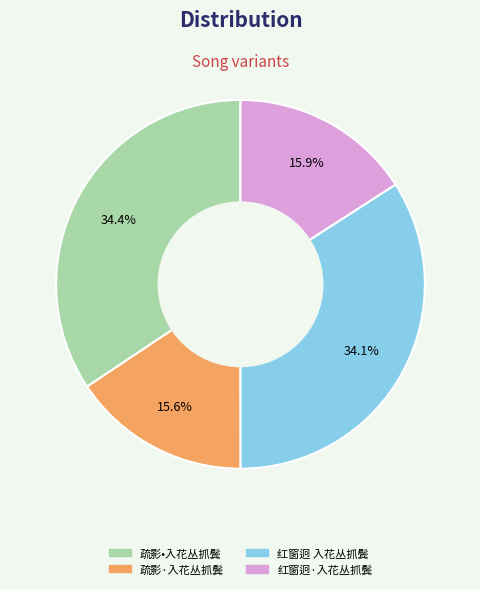

Count the number of slices in the pie.

4